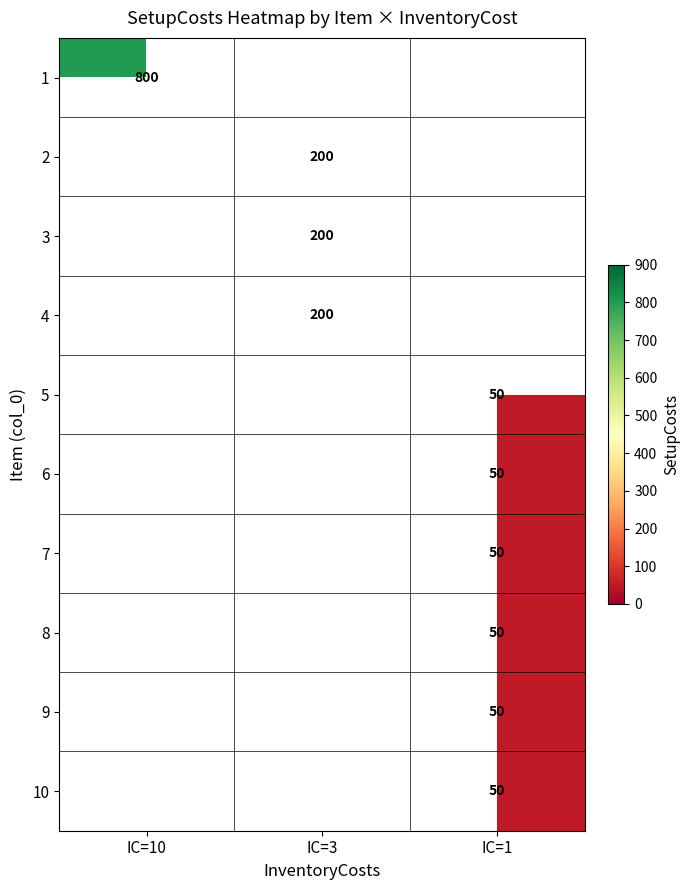

The value of 7 at IC=1 is 31. True or false?

False